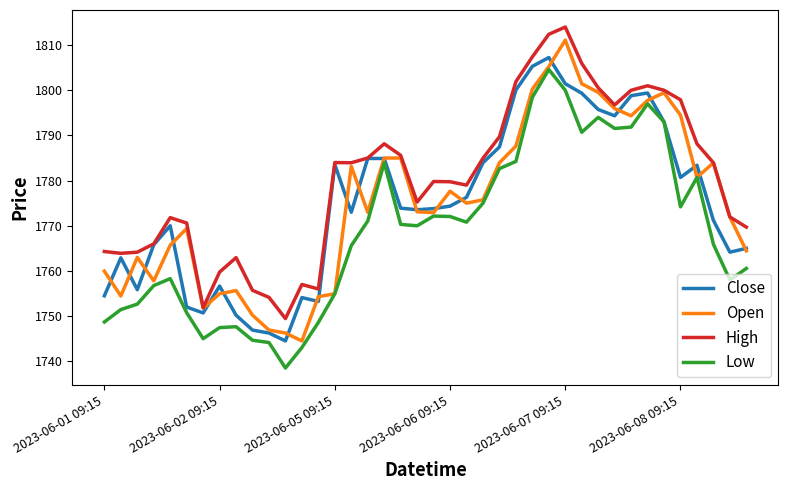

Which series has the widest spread of values?

Open